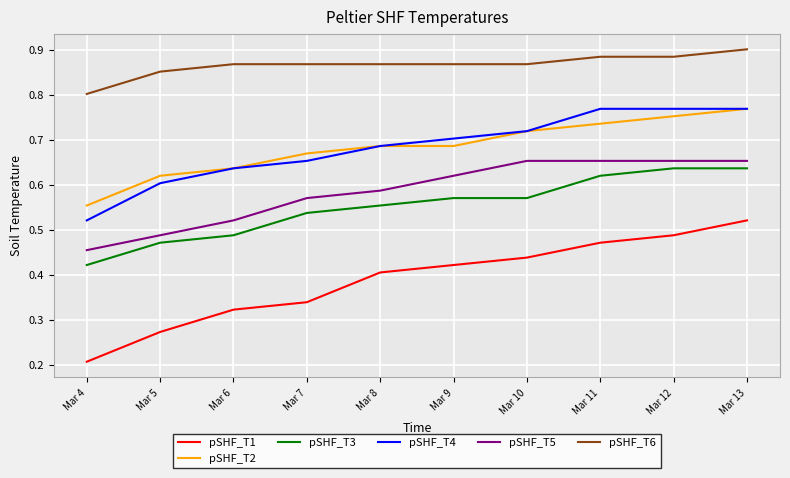

Rank the series at Mar 7 from lowest to highest value.

pSHF_T1, pSHF_T3, pSHF_T5, pSHF_T4, pSHF_T2, pSHF_T6